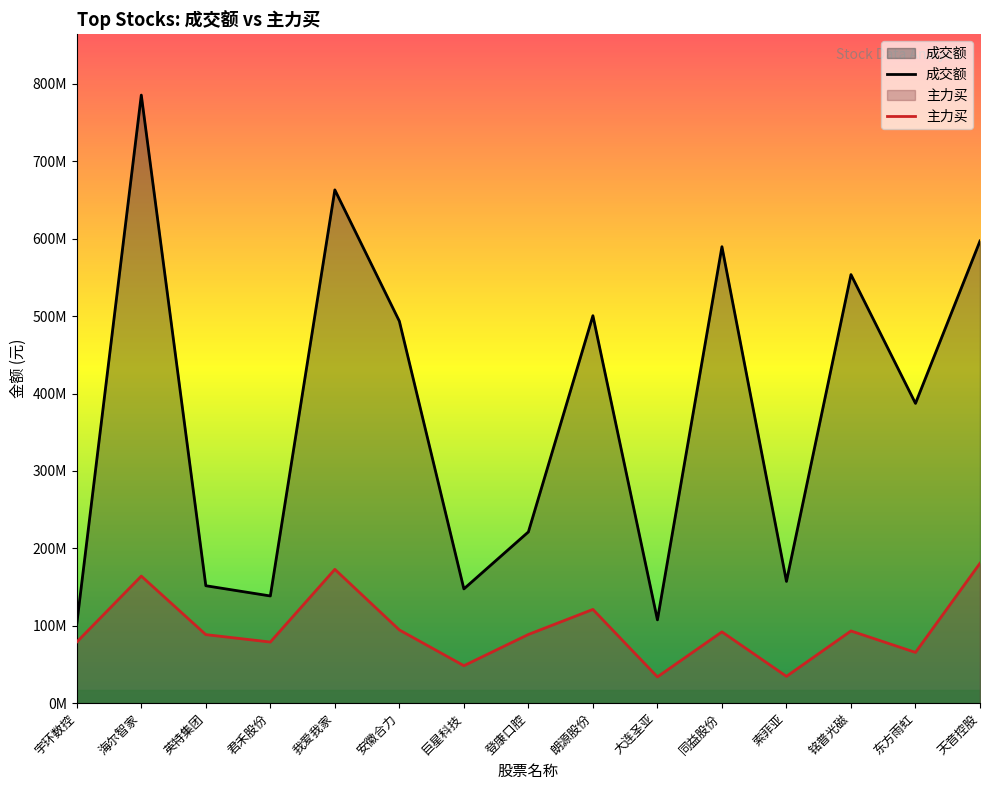

What is the lowest value of the 成交额 series?

102565979